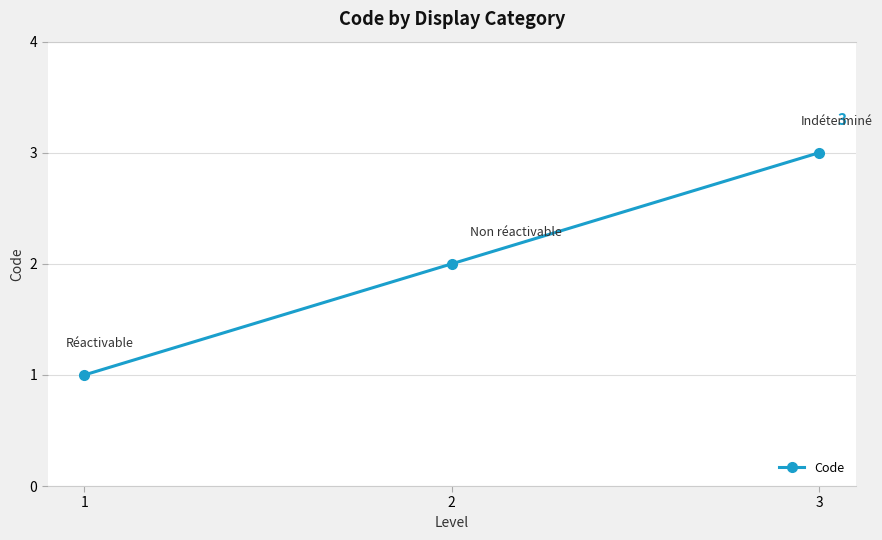

What is the change in value from 1 to 2?

+1